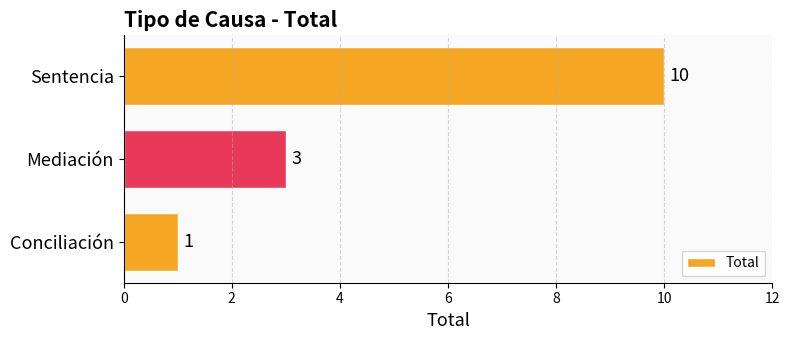

Is it true that the value at Mediación is 2?

False